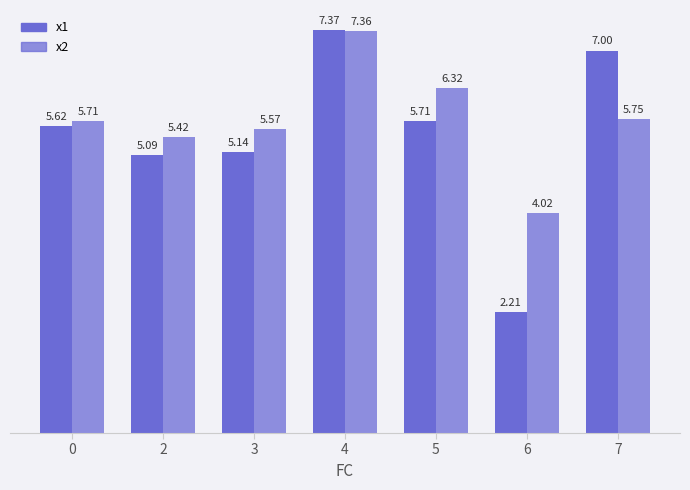

What is the minimum value shown in the chart?

2.2